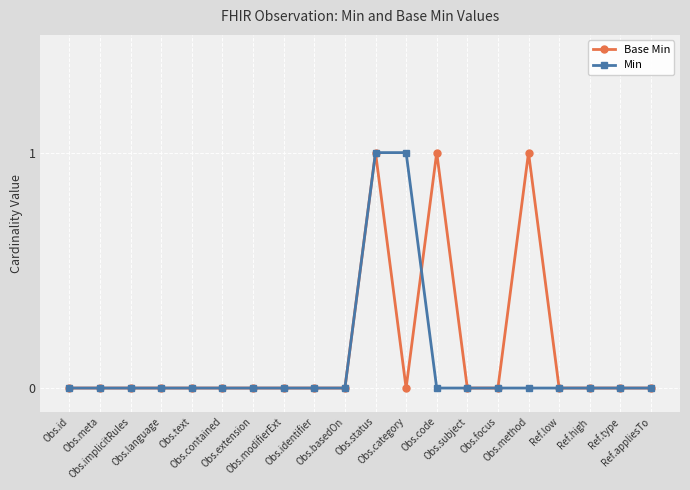

What position from the right is Obs.category?

9